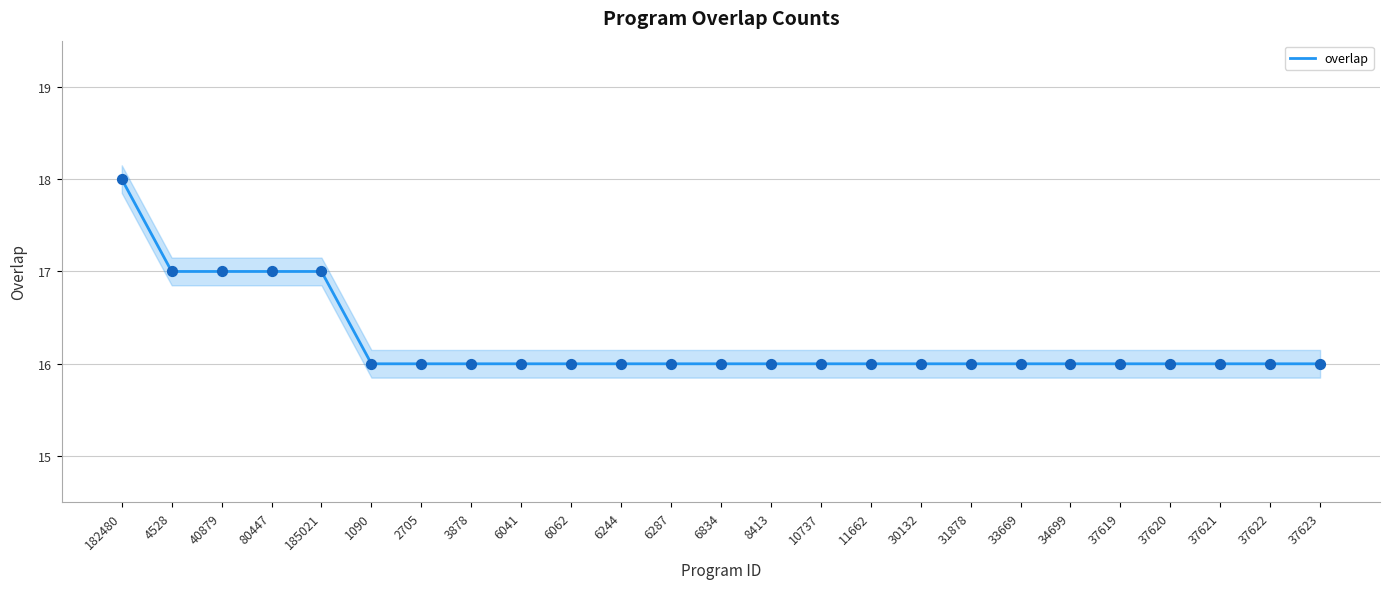

Between 30132 and 6041, which is larger?

30132